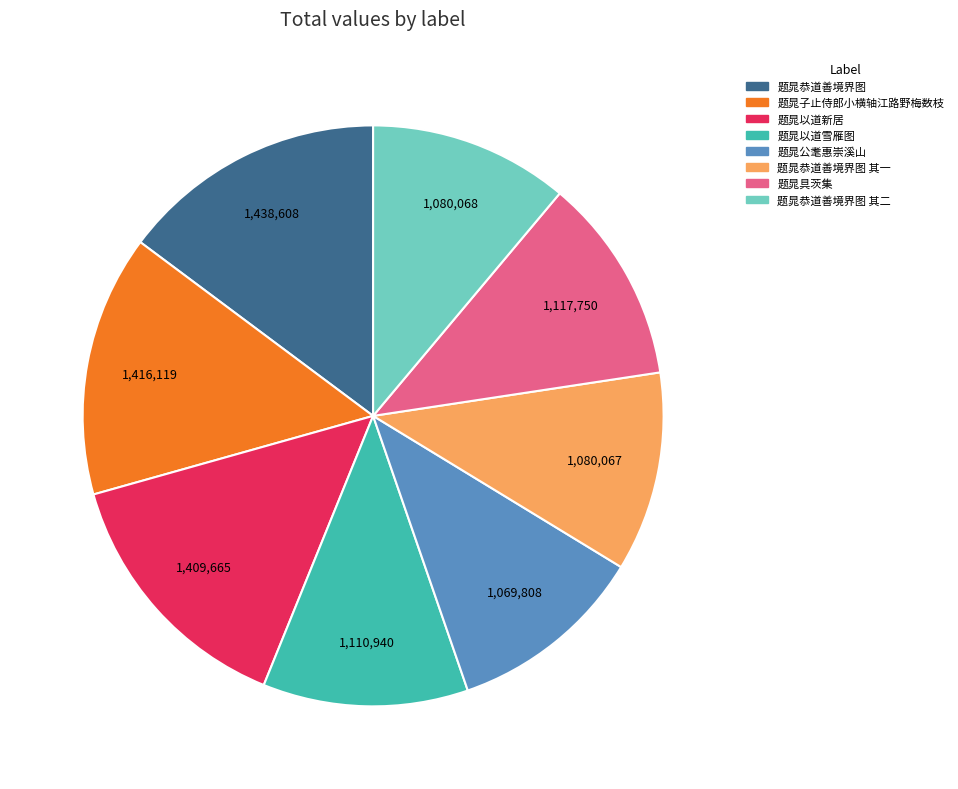

Is there a majority slice in this chart?

No